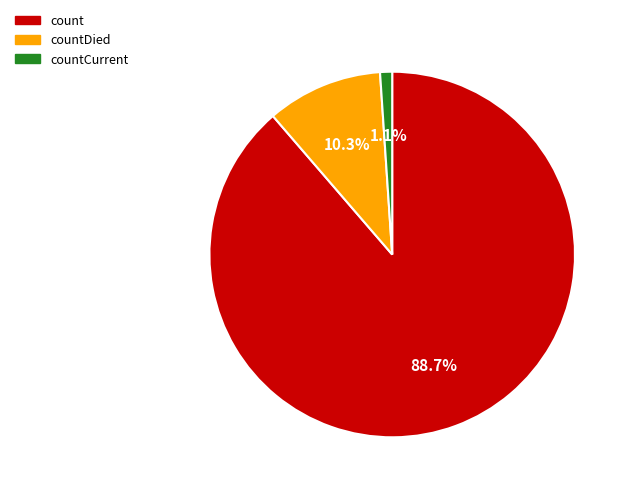

What percentage is the countCurrent slice, to the nearest percent?

1%